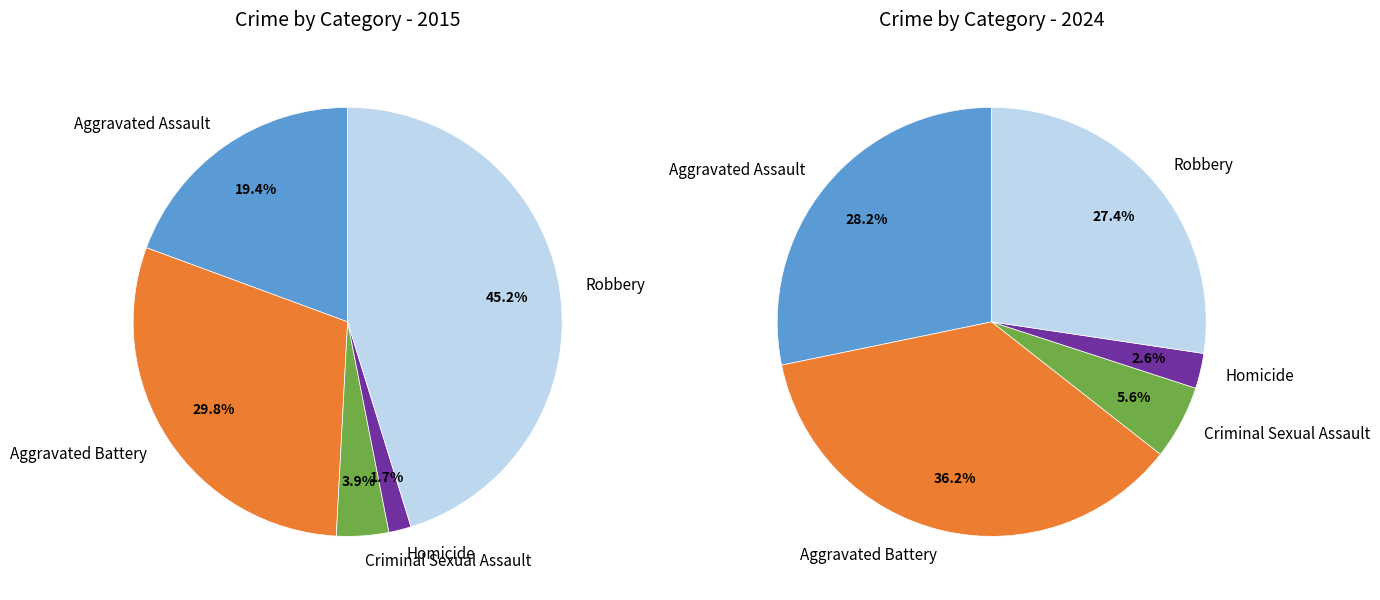

Does values_2015 account for over 50% of the chart?

No